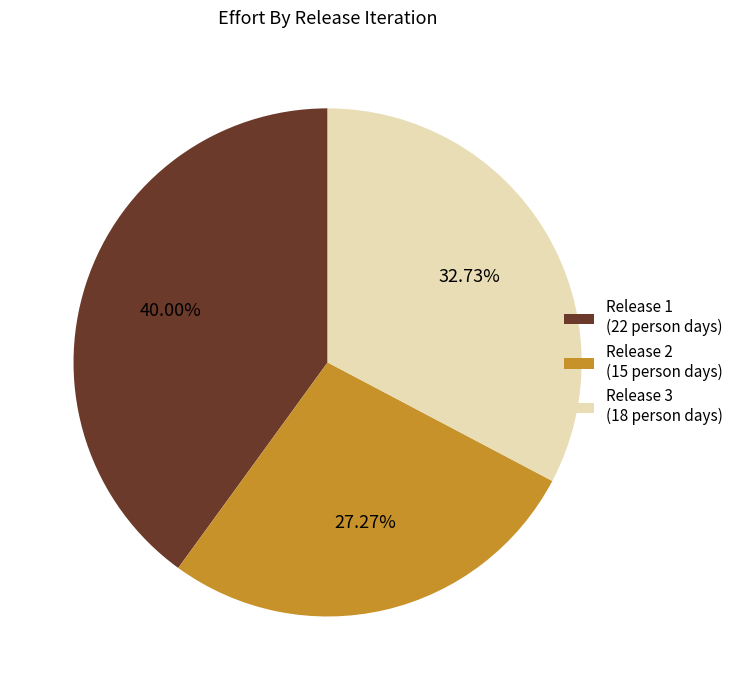

Does Release 2 (15 person days) represent more than half of the total?

No